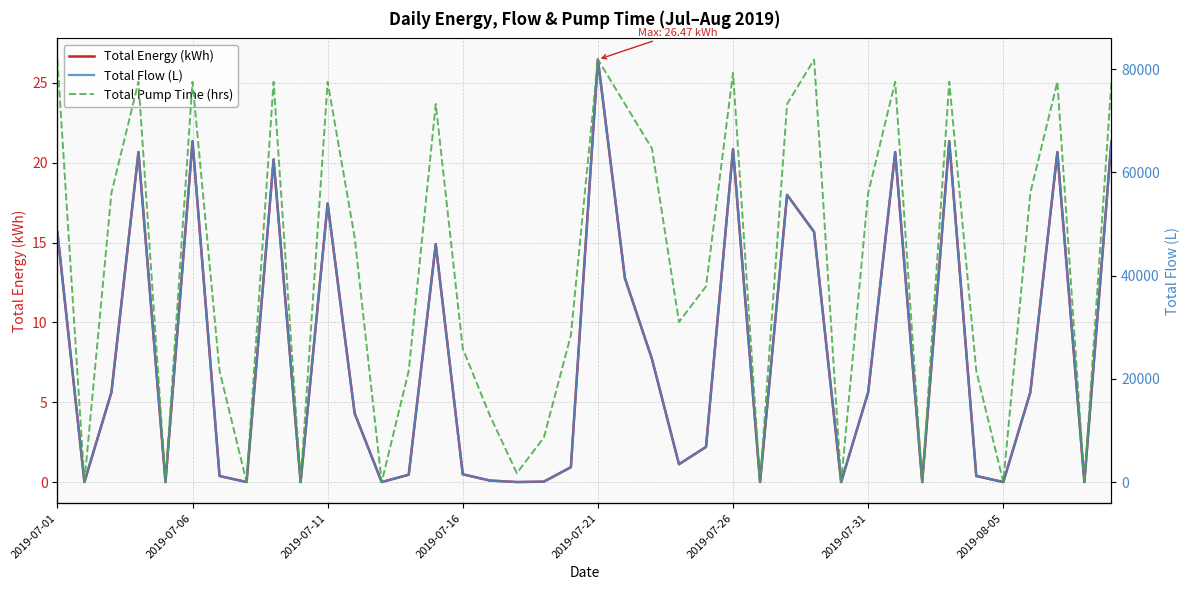

How many distinct data groups are displayed?

3